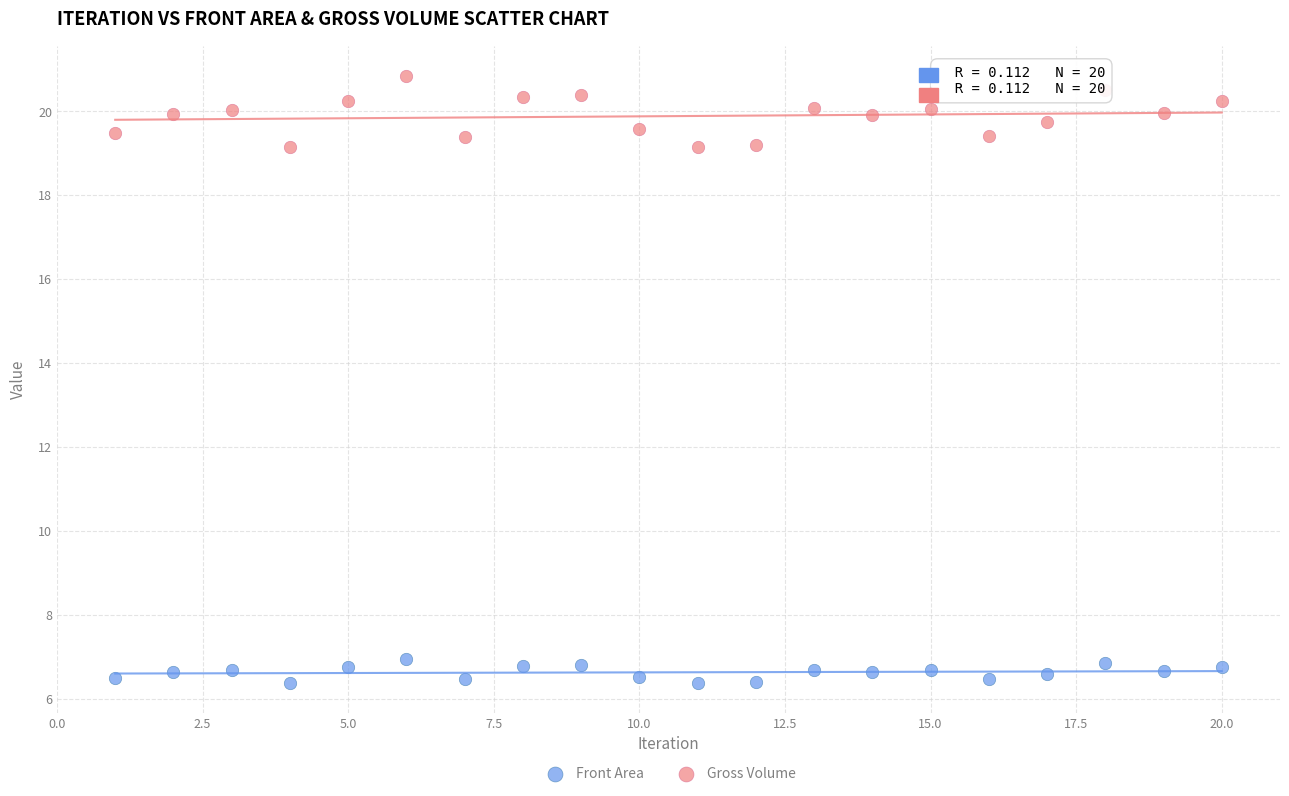

Which series has the widest spread of Y values?

Gross Volume